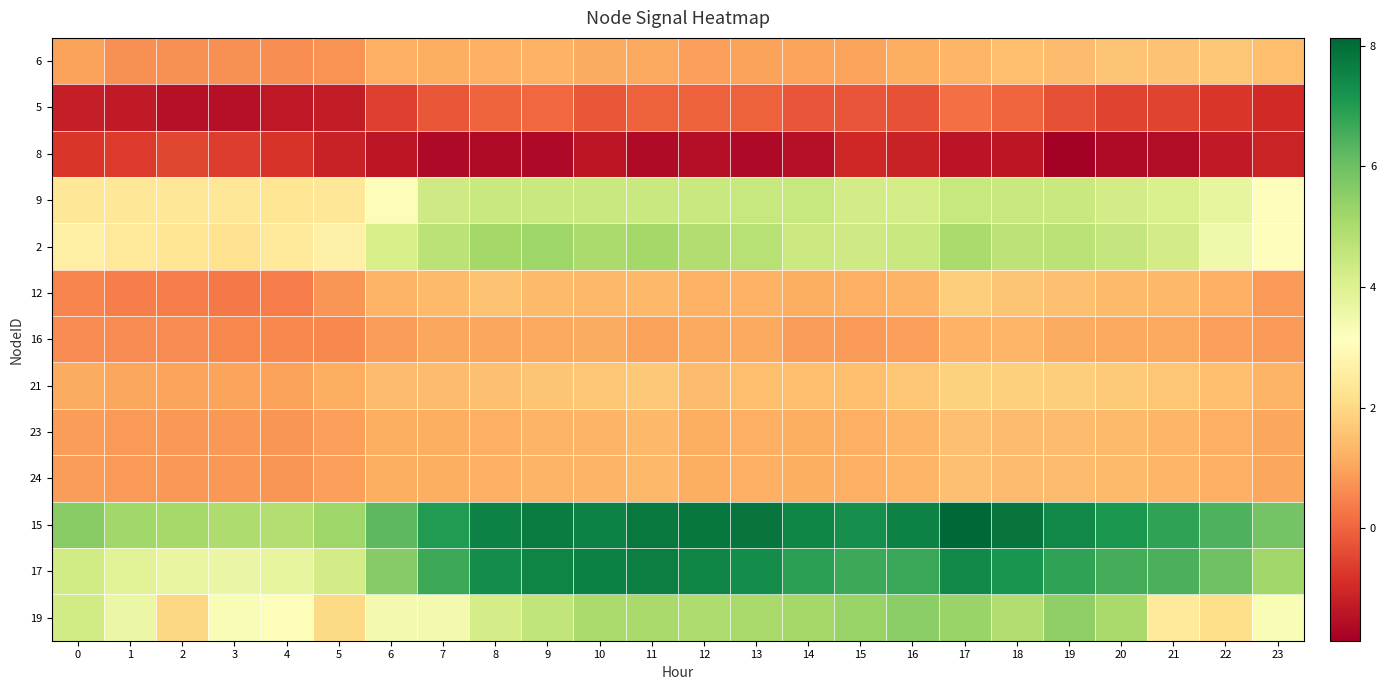

At how many categories does at least one series exceed 3?

24